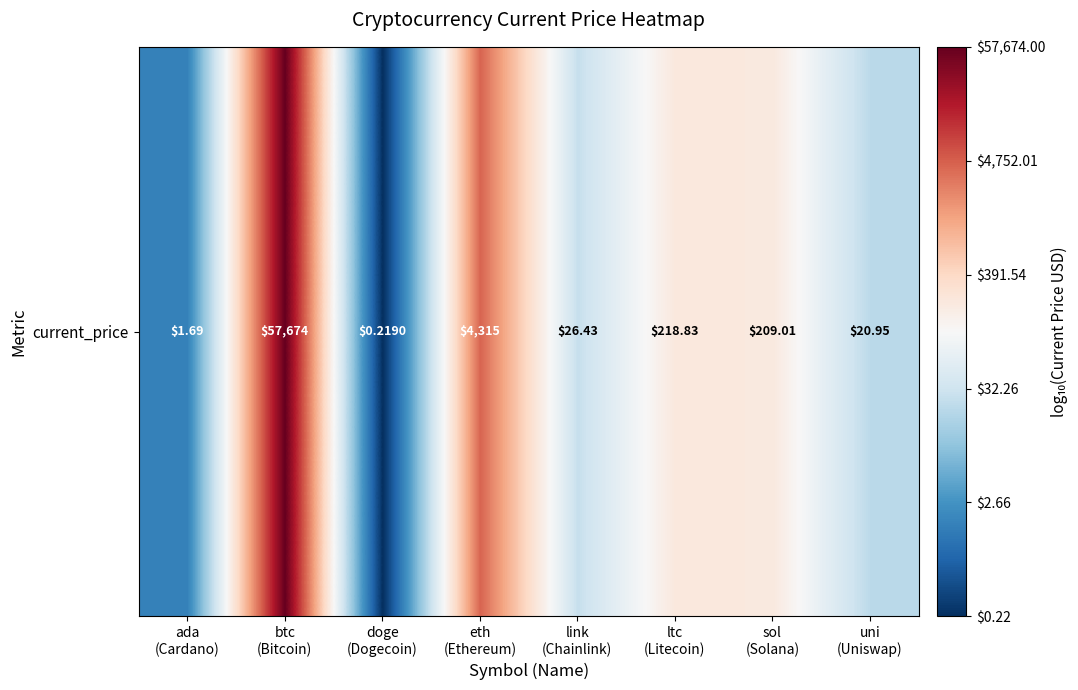

How many data points does each series have?

8